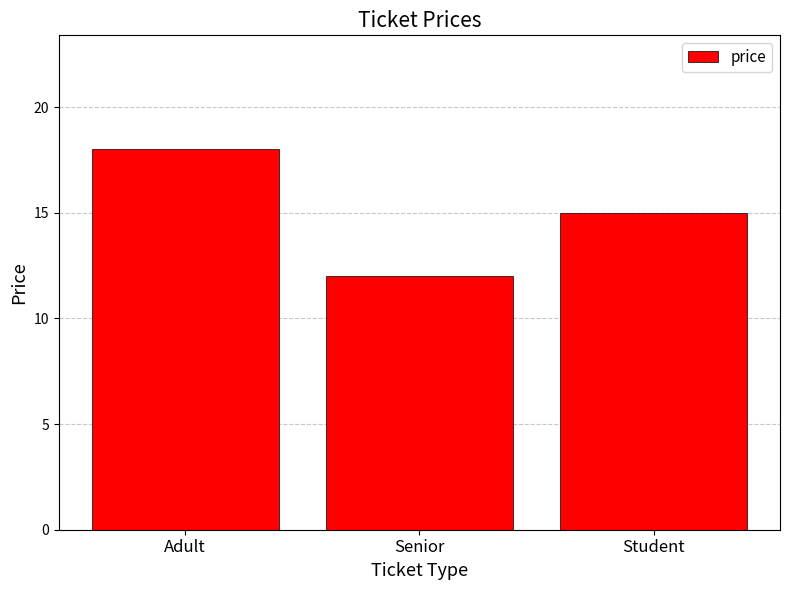

At which label is the value closest to 15?

Student